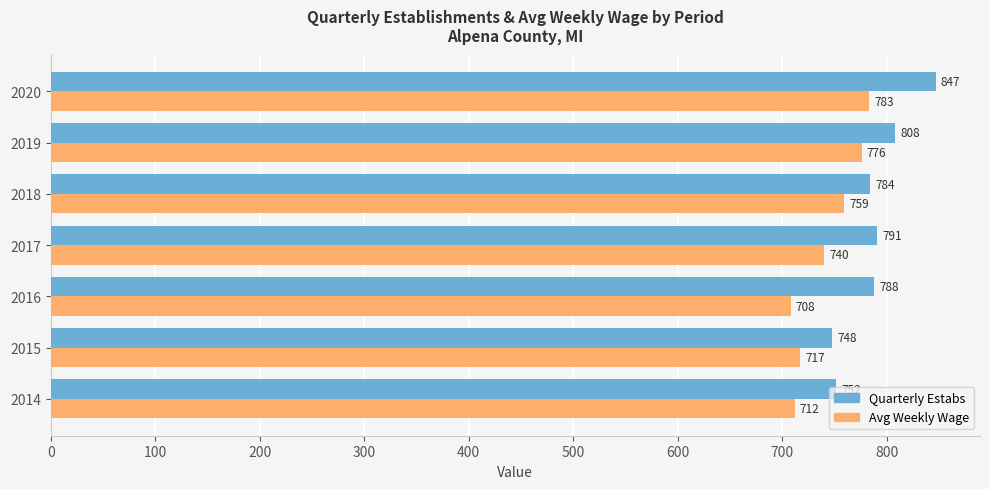

Which series has the largest total across all categories?

Quarterly Estabs